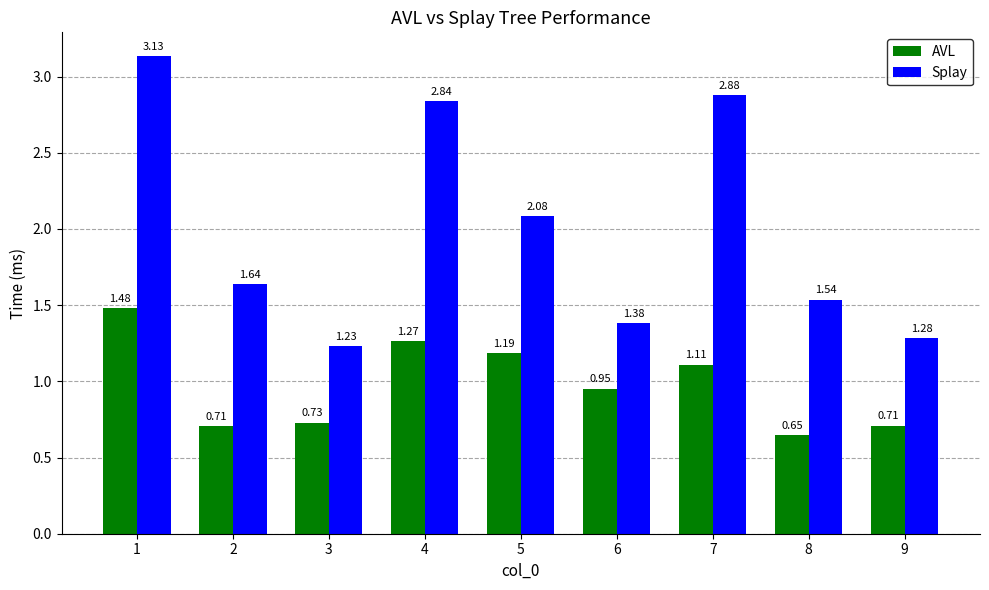

Which series changed the most between 3 and 6?

AVL